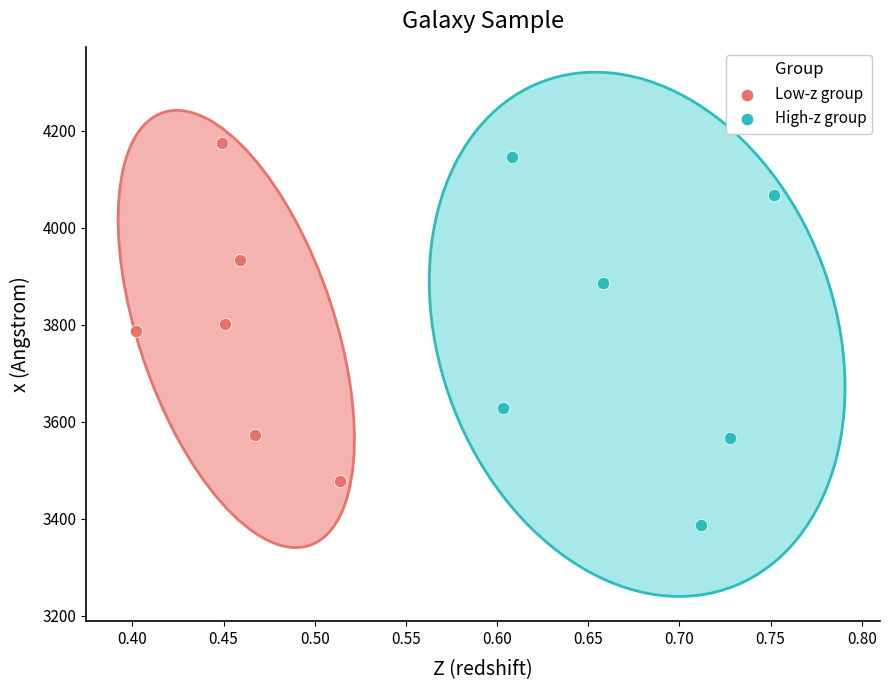

Which series has the largest Y range (max minus min)?

High-z group